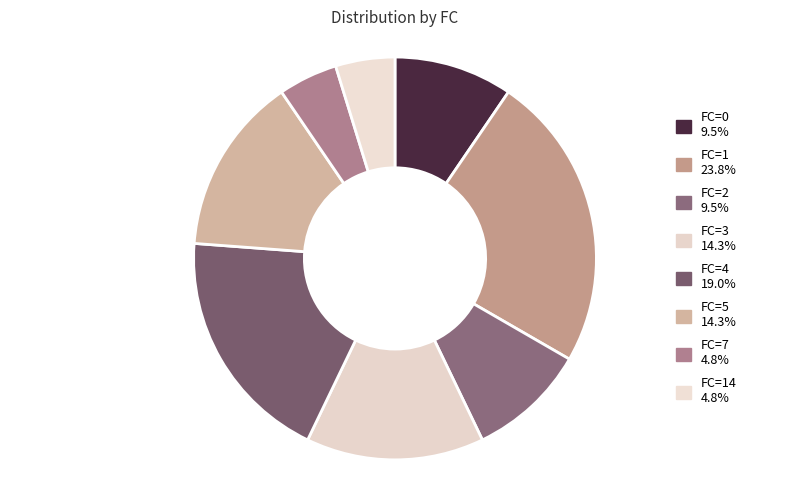

Is there any slice that represents more than half of the pie?

No